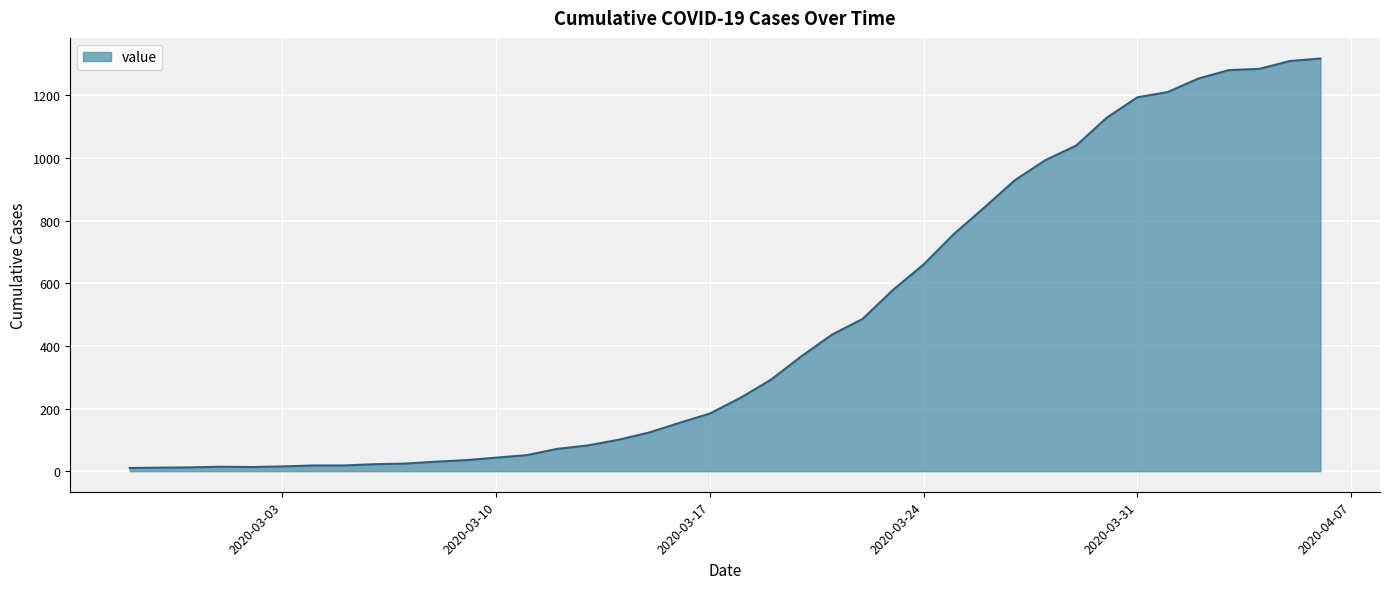

What is the maximum value shown in the chart?

1318